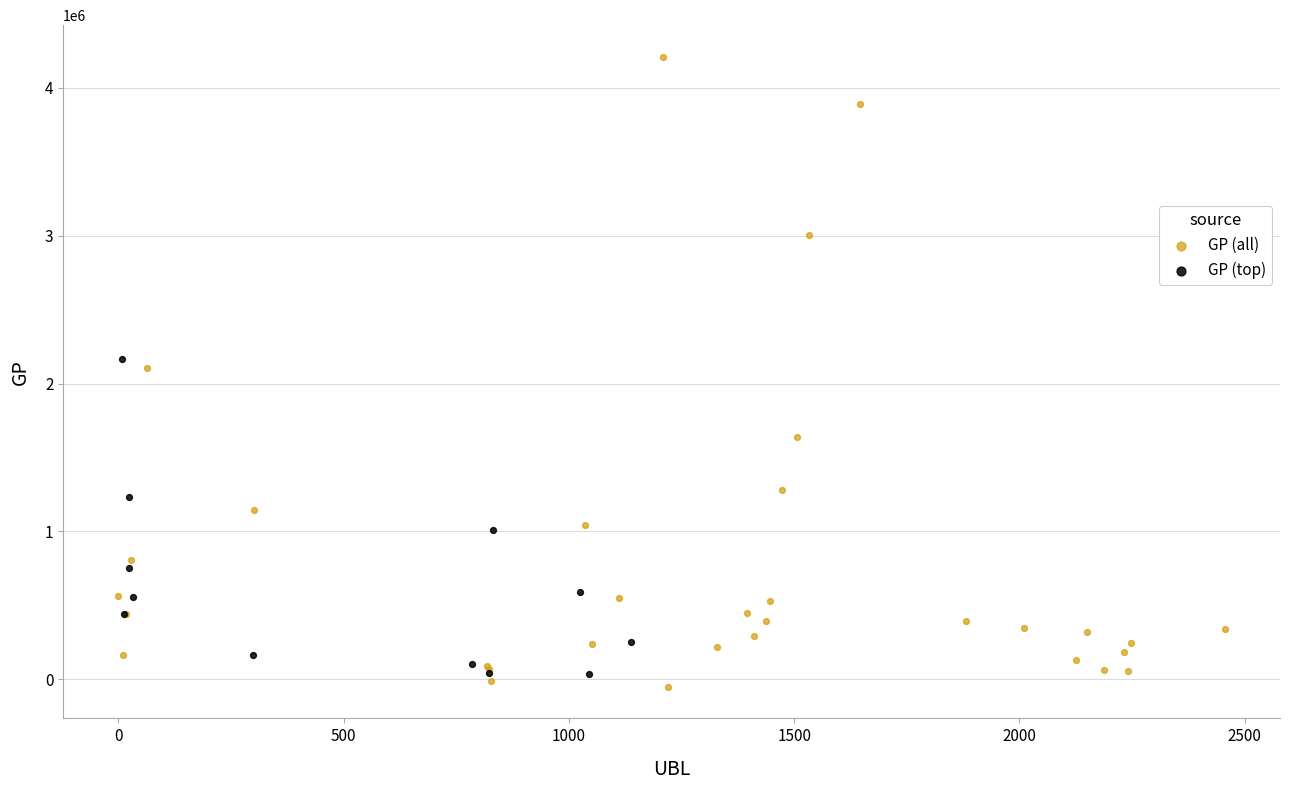

Which series has the largest Y range (max minus min)?

GP (all)